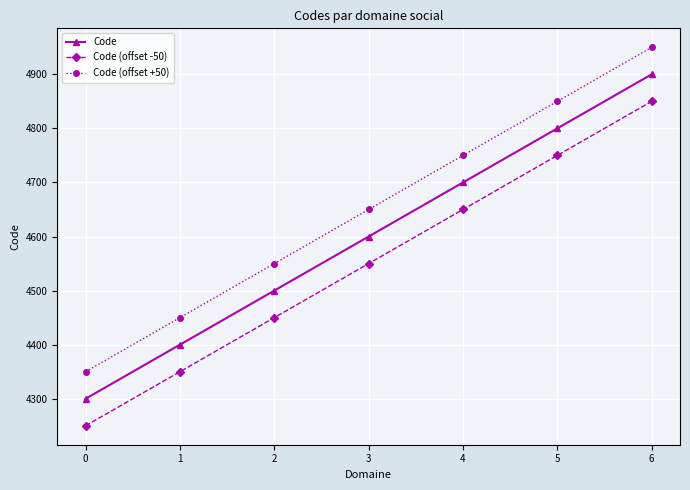

What is the difference between the highest and lowest values at 0?

100